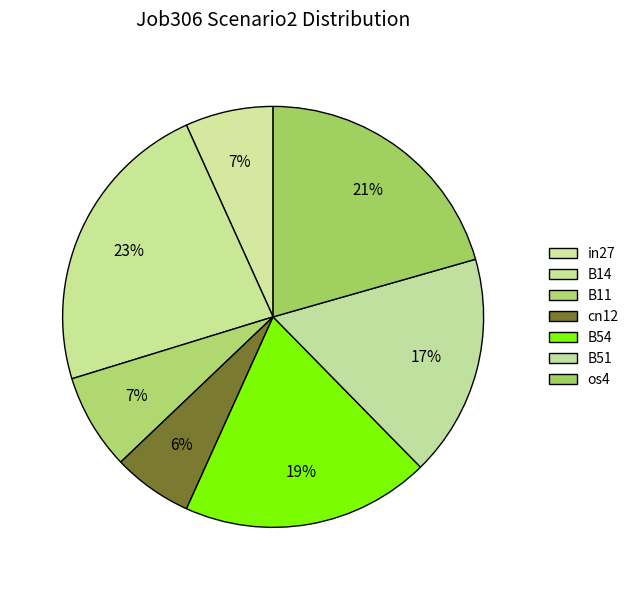

To the nearest percent, what percentage of the pie is B54?

19%